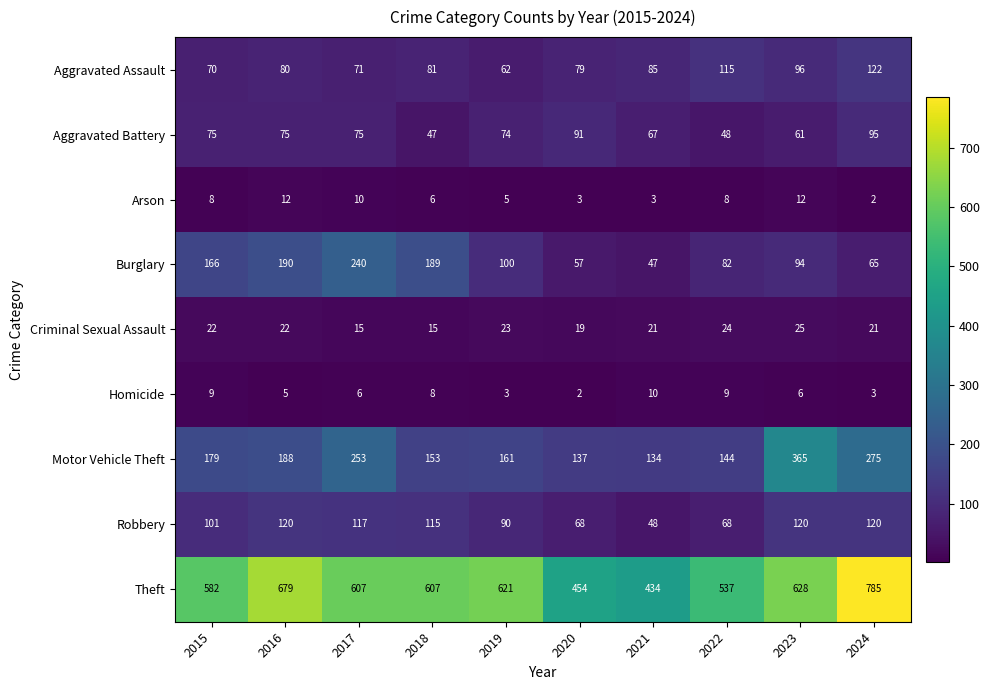

At how many categories does at least one series exceed 327?

10